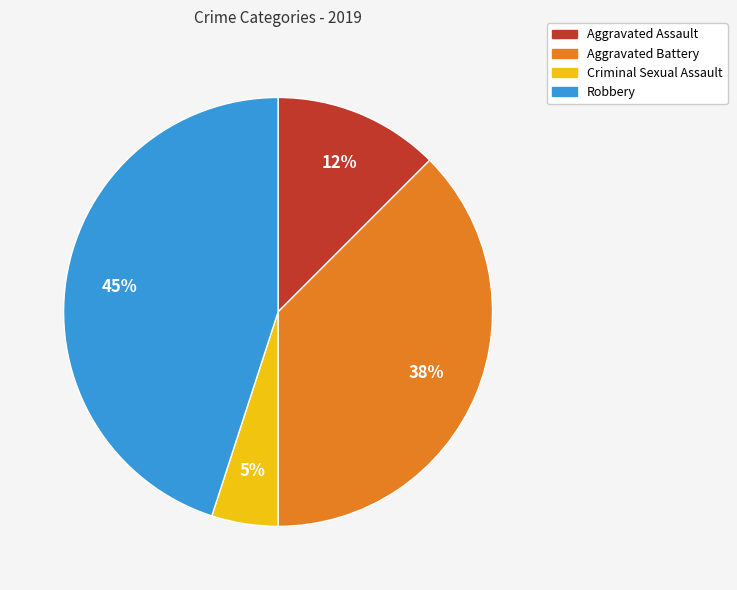

Do Aggravated Battery and Robbery together represent more than half of the pie?

Yes